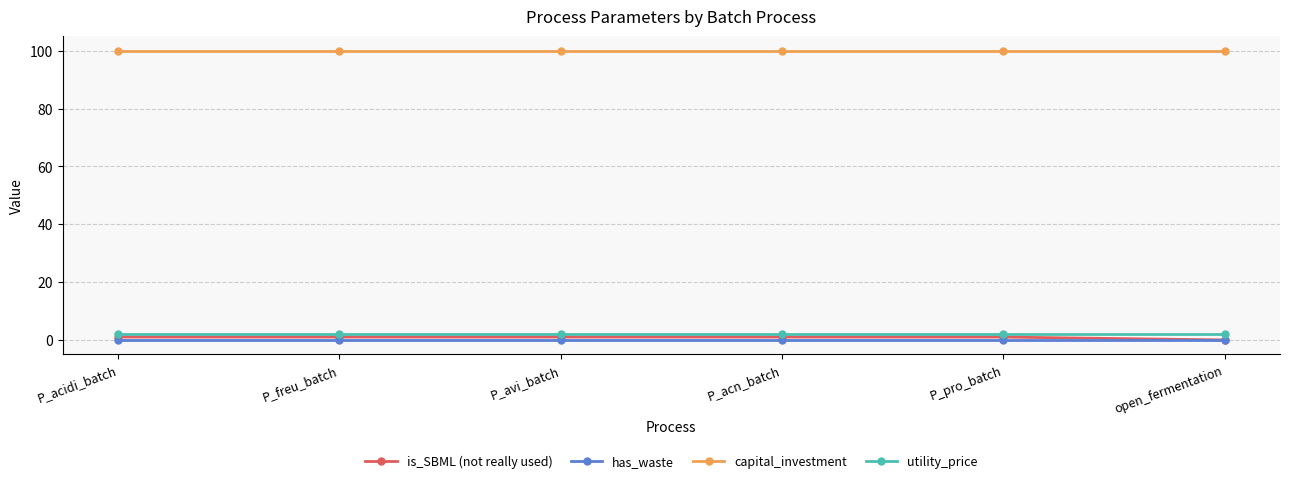

Reading left to right, transcribe all the data shown in this chart.

is_SBML (not really used): 1	1	1	1	1	0
has_waste: 0	0	0	0	0	0
capital_investment: 100	100	100	100	100	100
utility_price: 2	2	2	2	2	2